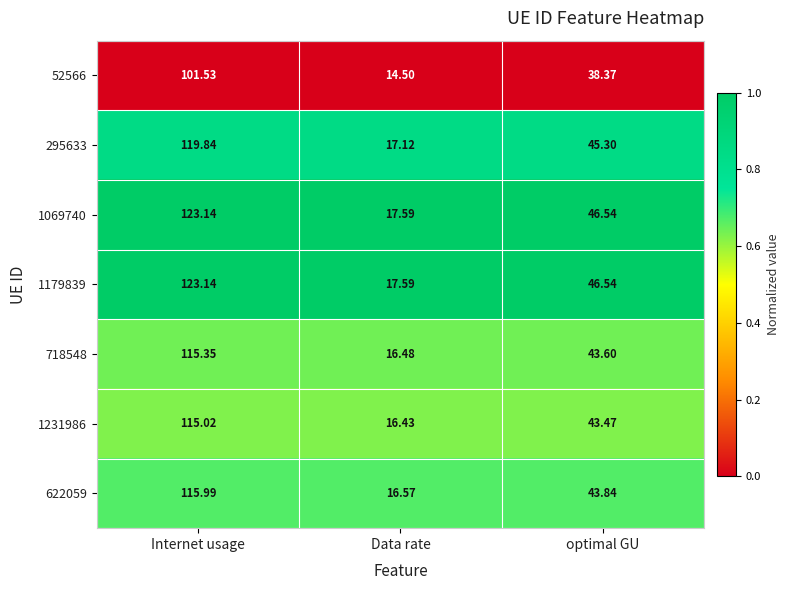

Which label corresponds to the smallest value in the chart?

Data rate